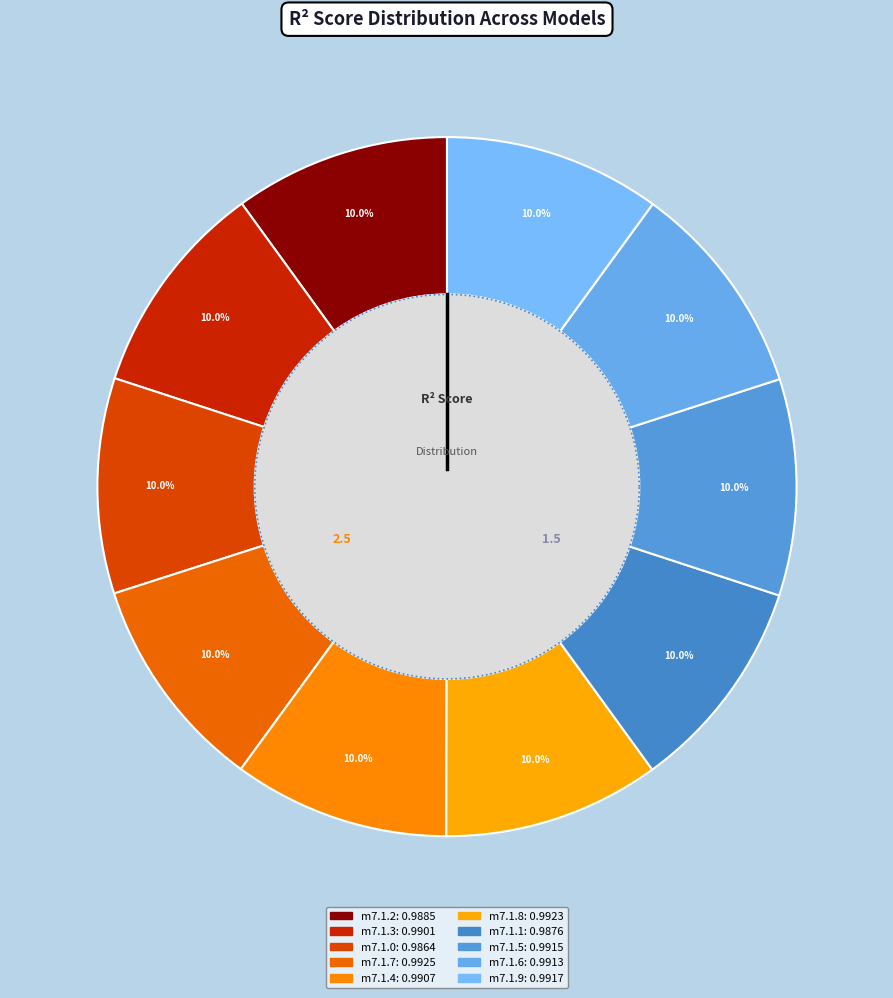

What percentage is NOT represented by model_7_1_3?

90.0%